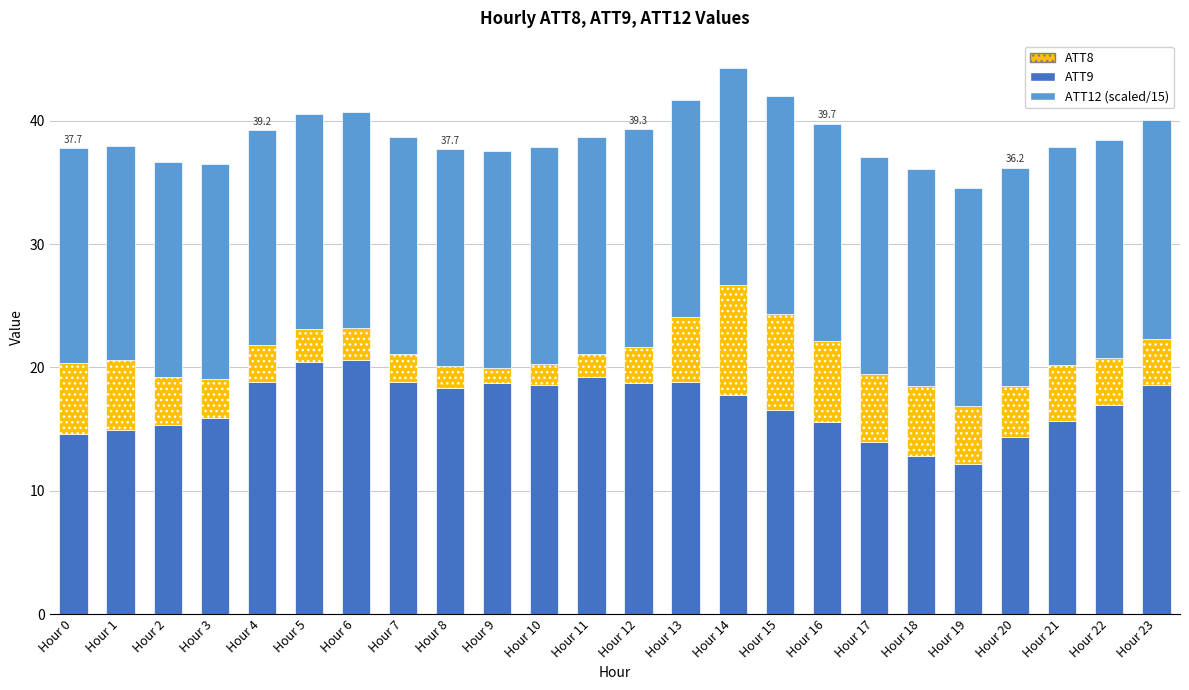

What is the total value across all series at Hour 9?

37.5